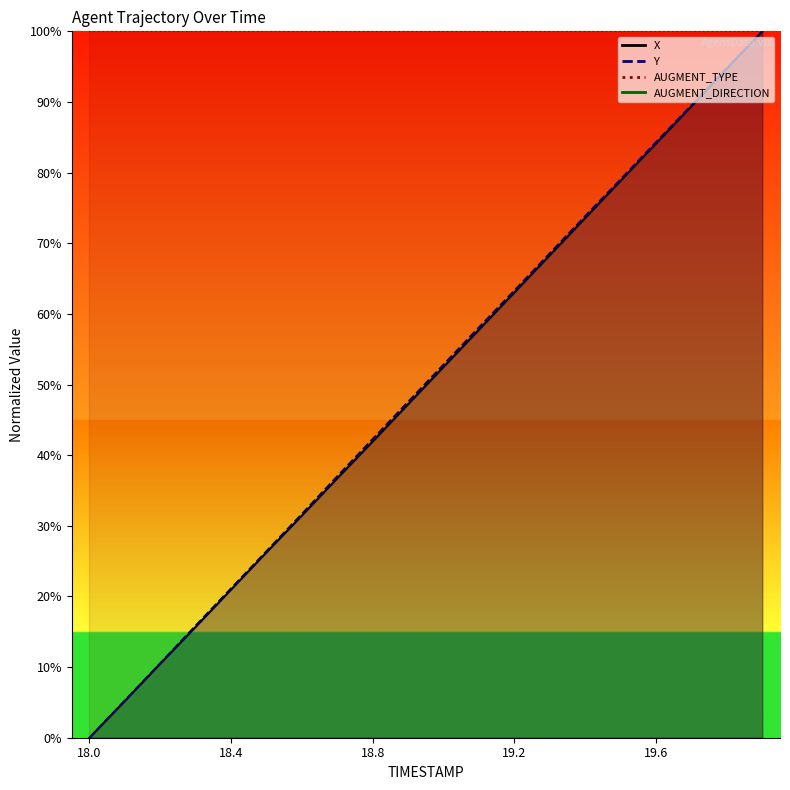

Which series has the largest range (max minus min)?

X